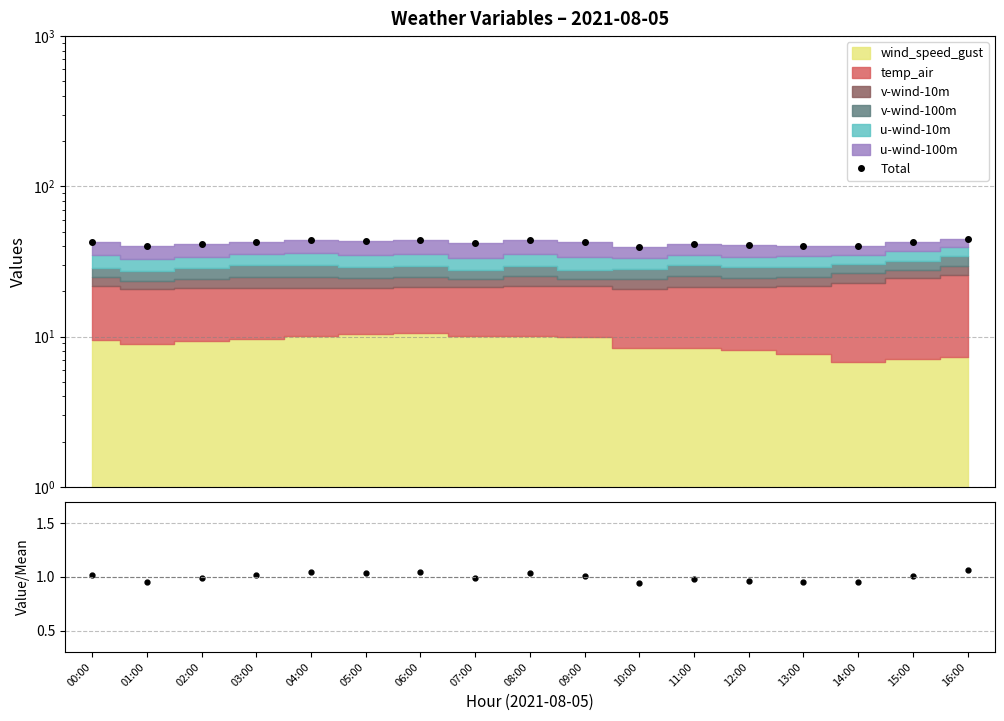

What position from the right is 04:00?

13